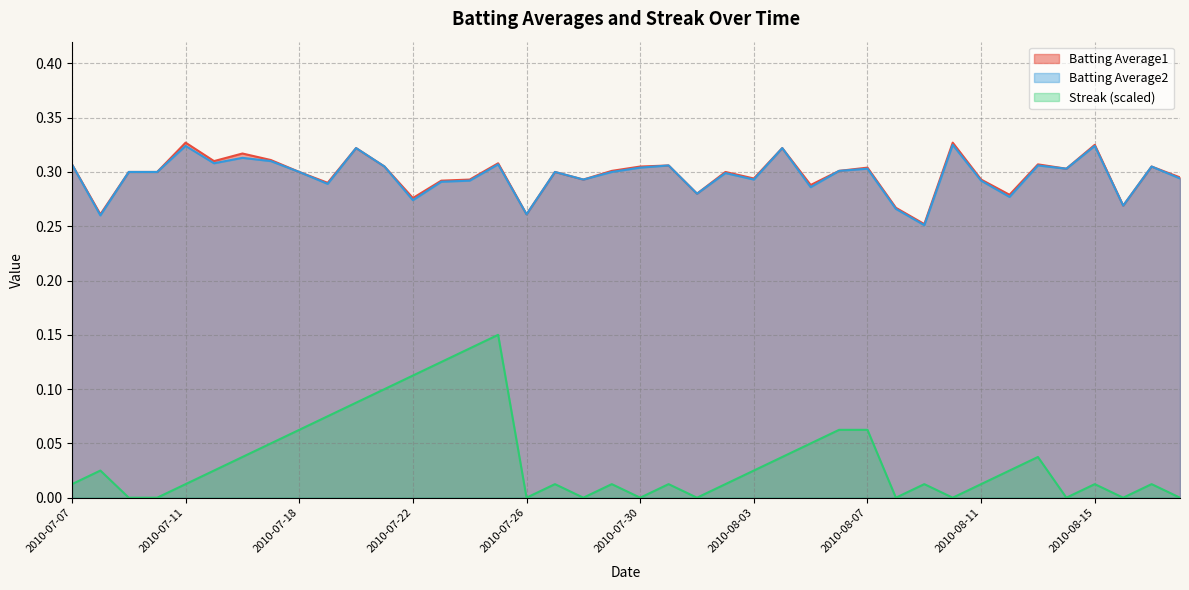

How many data points in Streak are above 0?

29